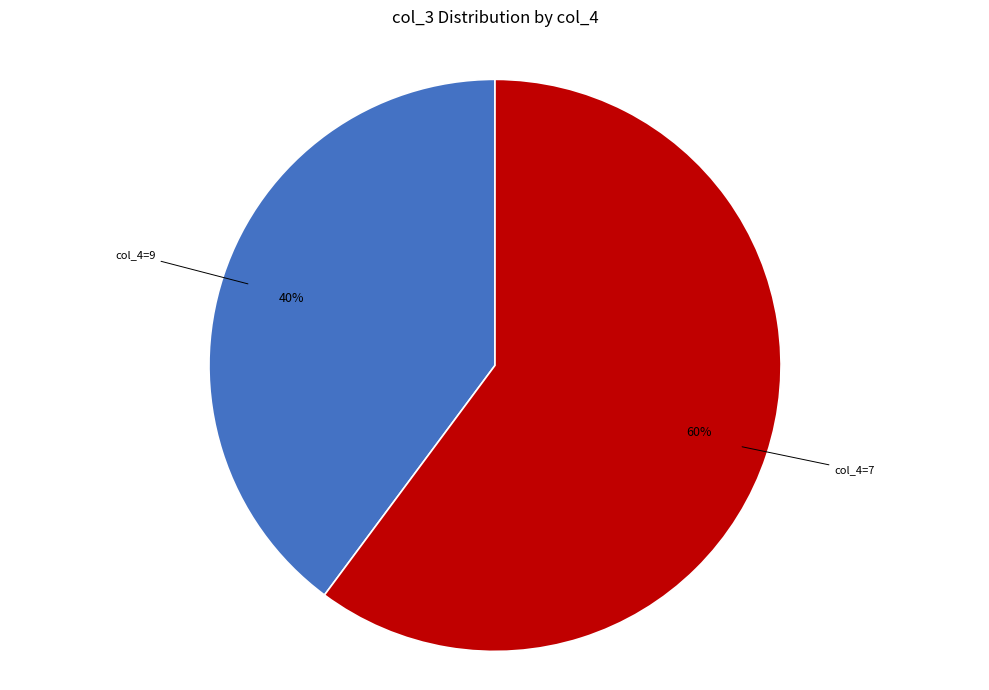

Is there any slice that represents more than half of the pie?

Yes